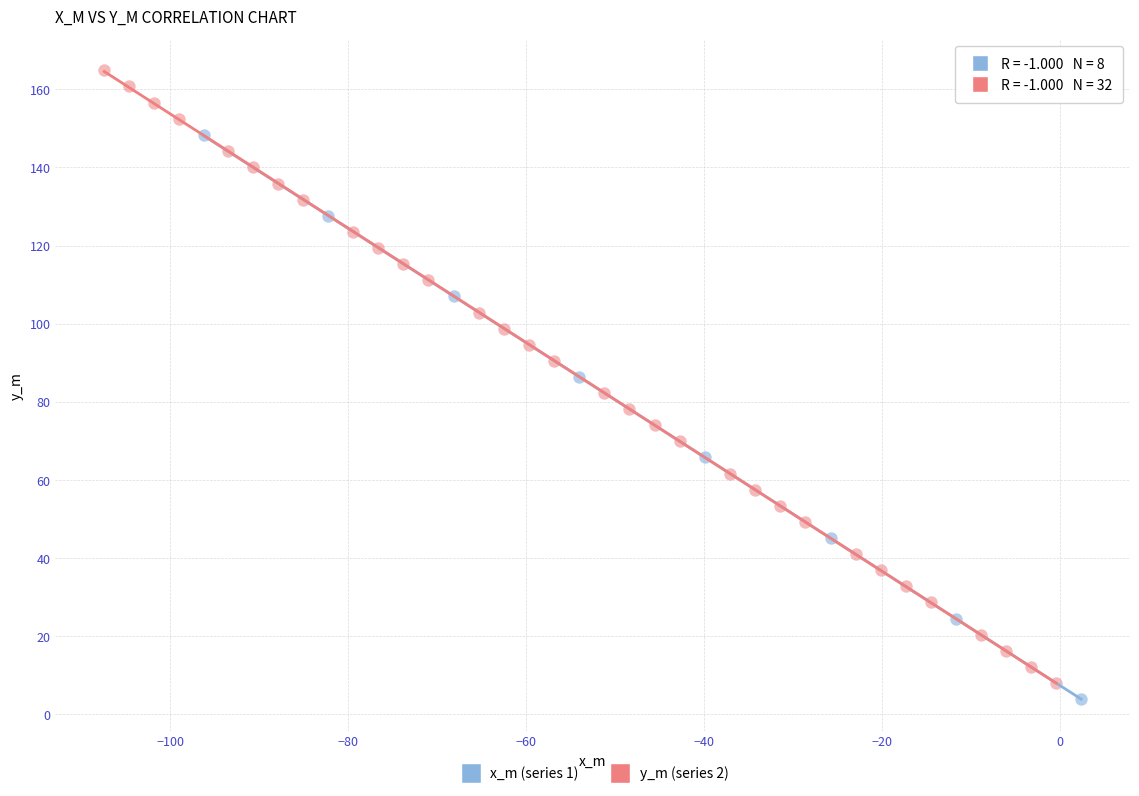

Which series reaches the maximum Y coordinate?

y_m (series 2)